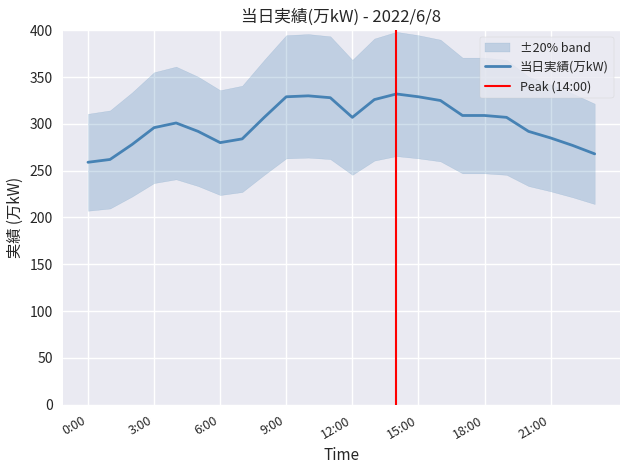

At which label does the data first exceed 307?

9:00